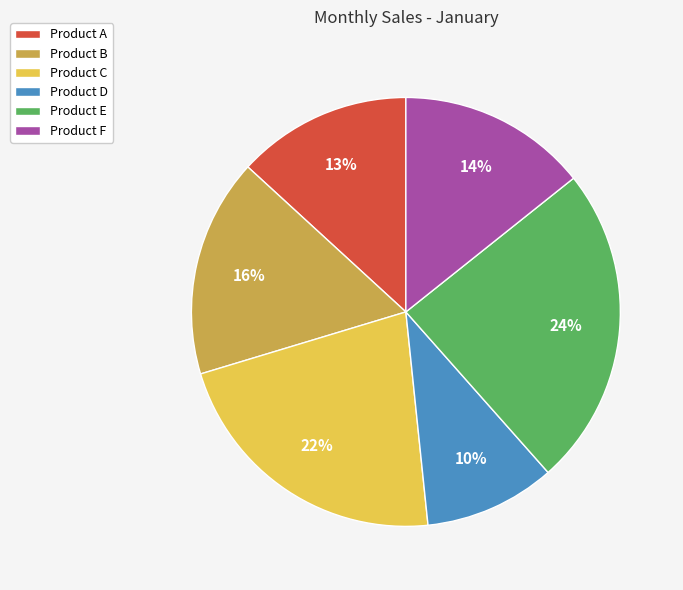

What percentage is the Product F slice, to the nearest percent?

14%